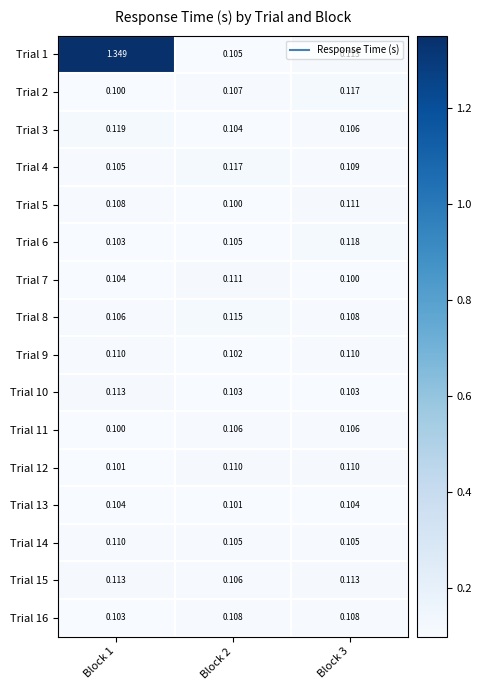

Count the number of categories in the chart.

3